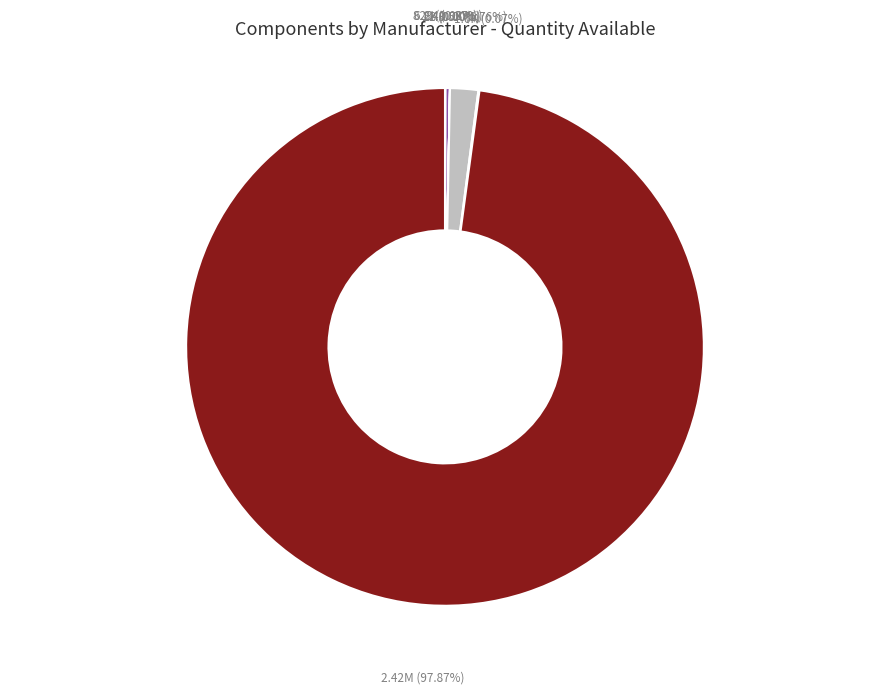

Does any single category account for the majority?

Yes